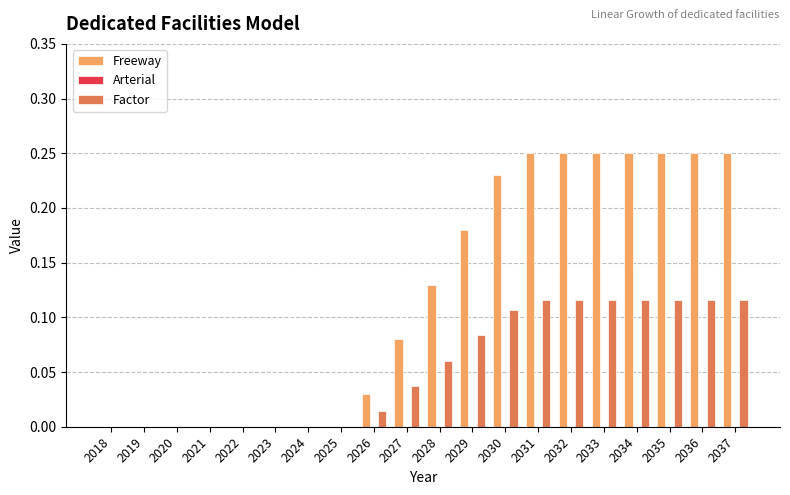

How many groups of bars are there?

20